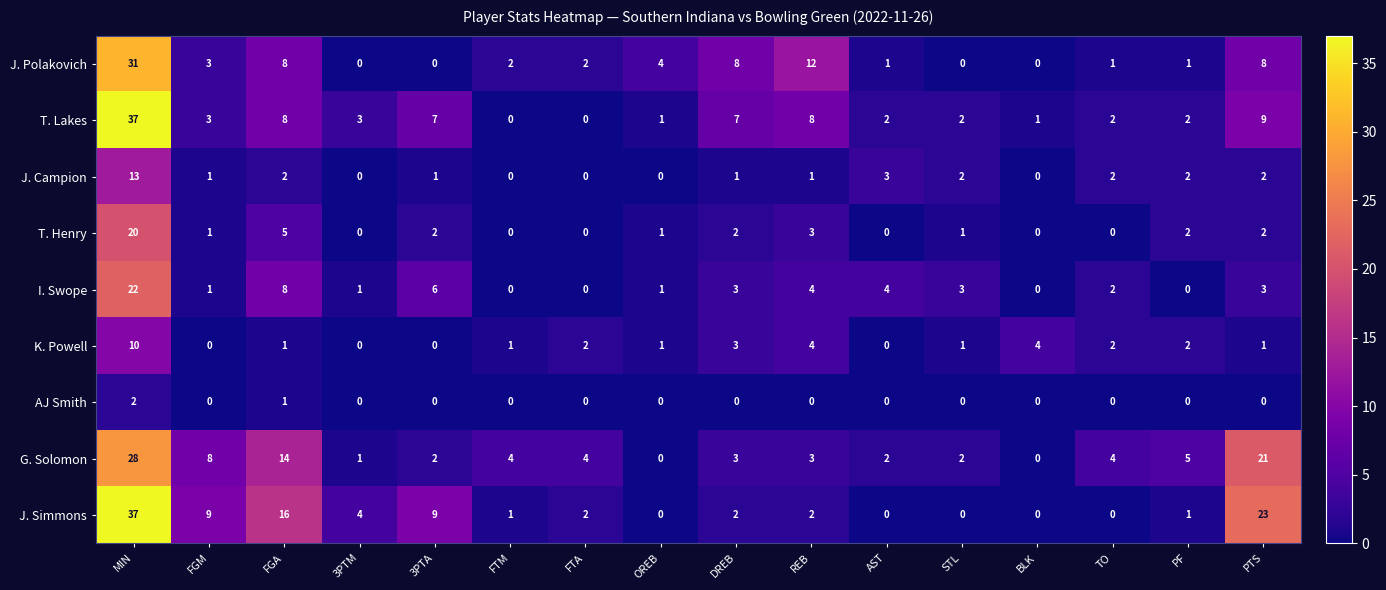

Where does the I. Swope series first go above 3?

MIN